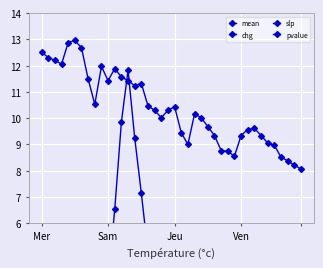

Is it true that mean equals 4.5 at 37?

False